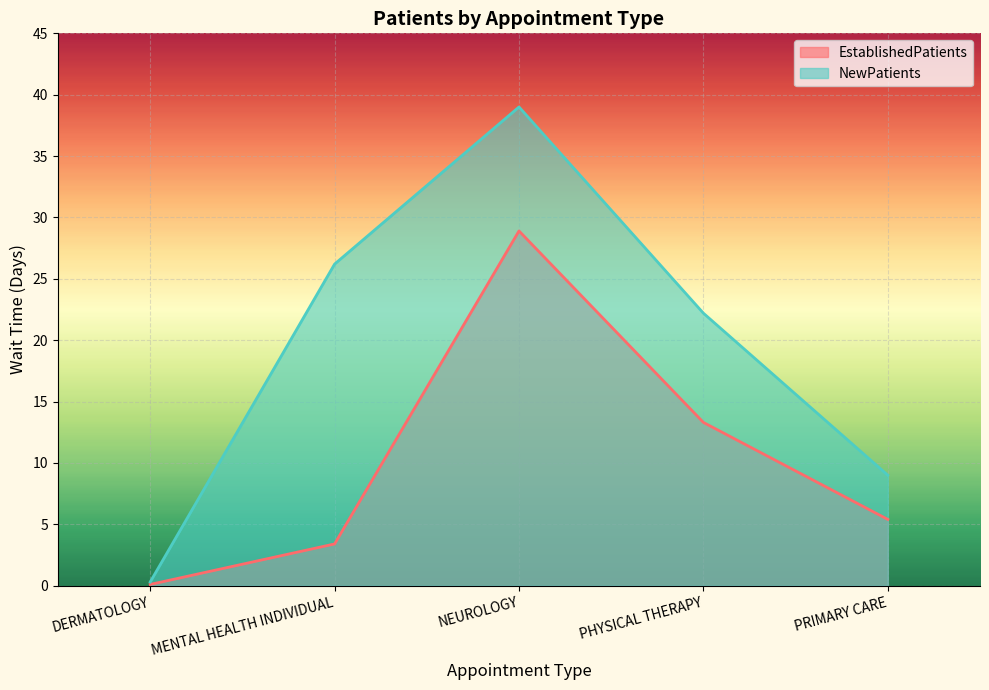

True or false: NewPatients has a value of 39.0 at NEUROLOGY.

True